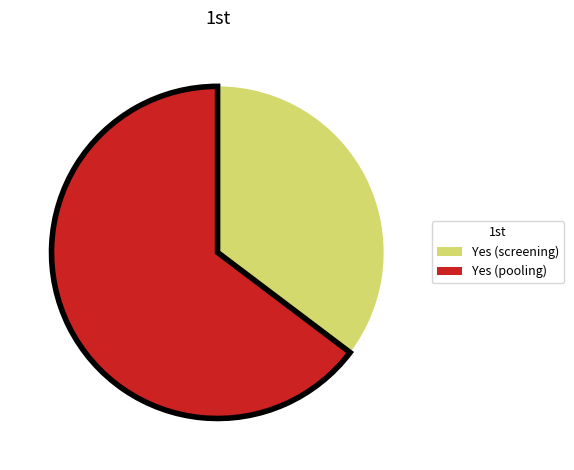

Which slice represents more than half of the pie?

Yes (pooling)